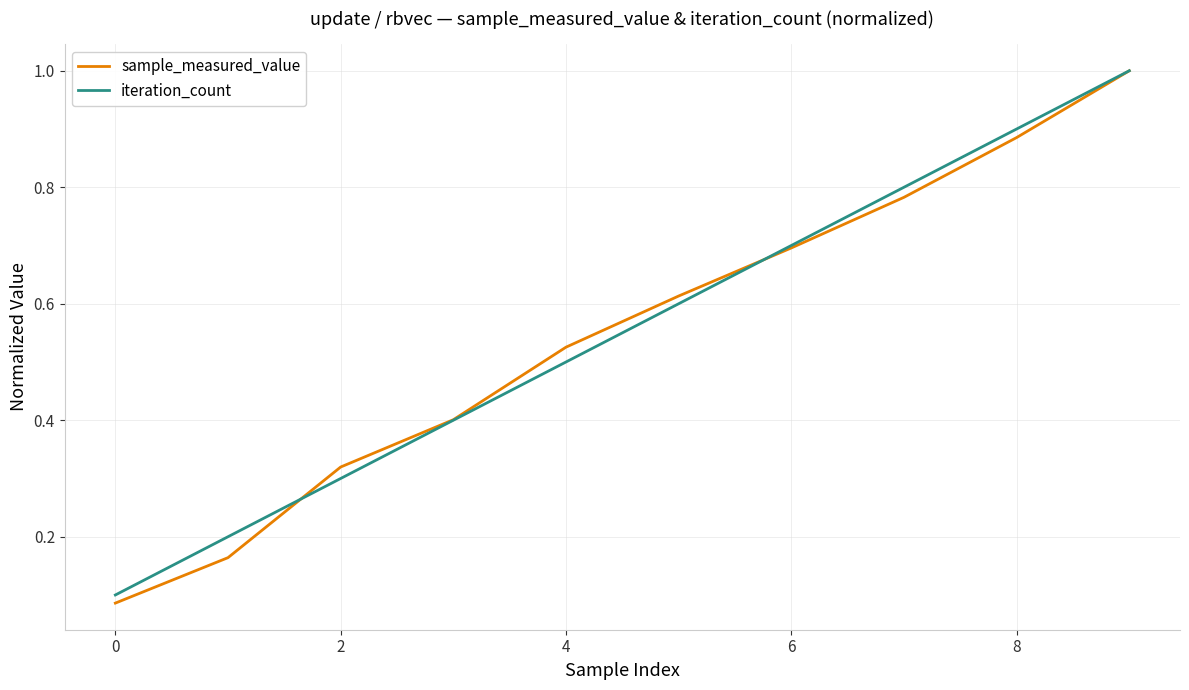

Which series has the largest range (max minus min)?

sample_measured_value